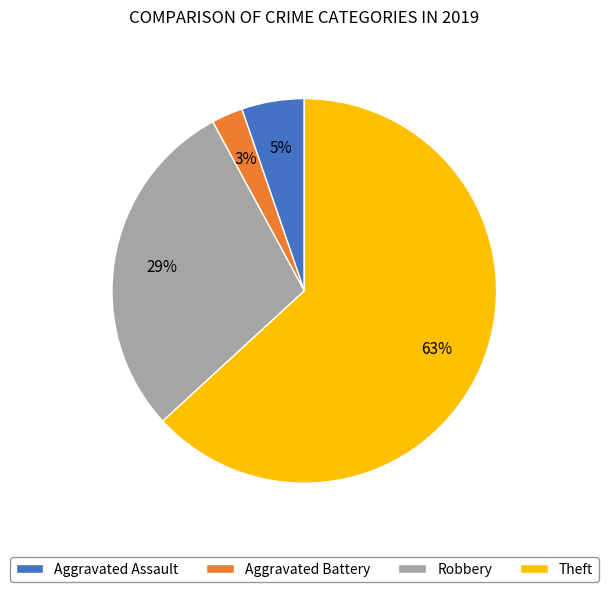

To the nearest percent, what is the difference between the Robbery and Aggravated Assault slice percentages?

24%